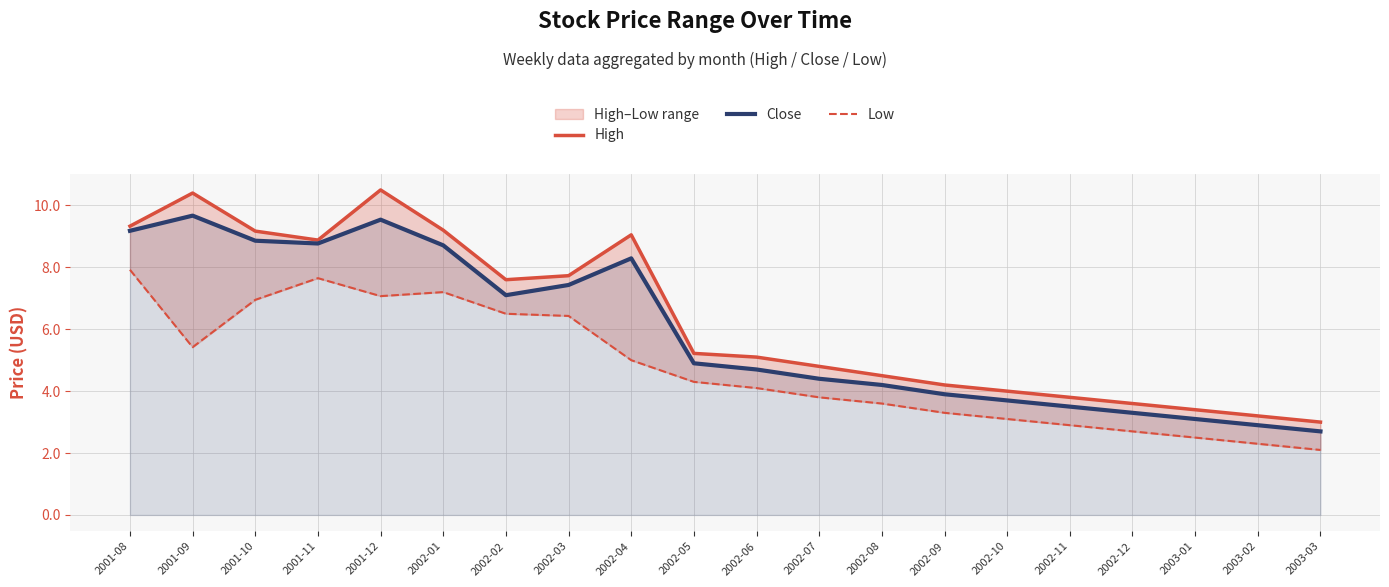

What is the smallest value displayed?

2.1